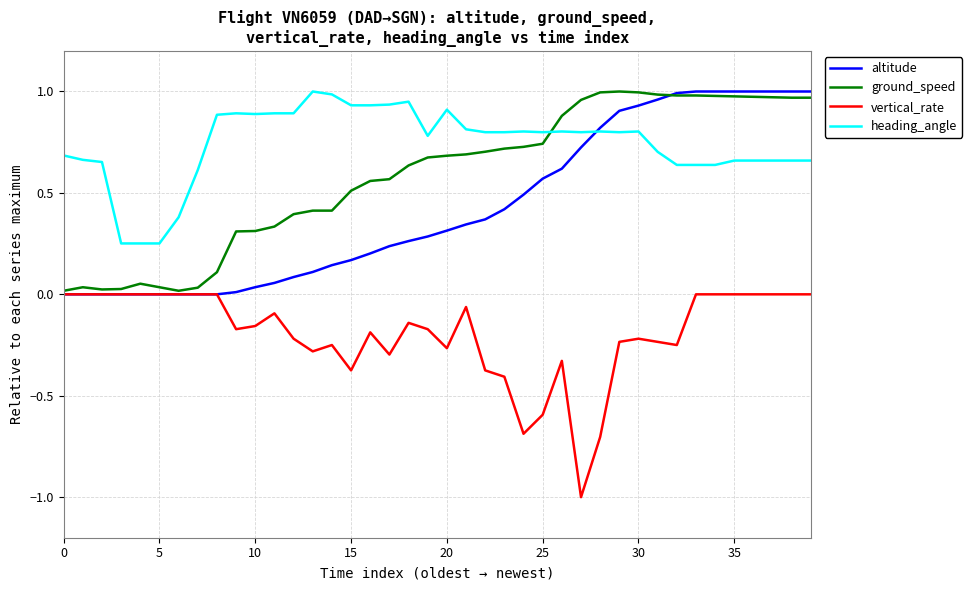

Which series has the largest total across all categories?

heading_angle